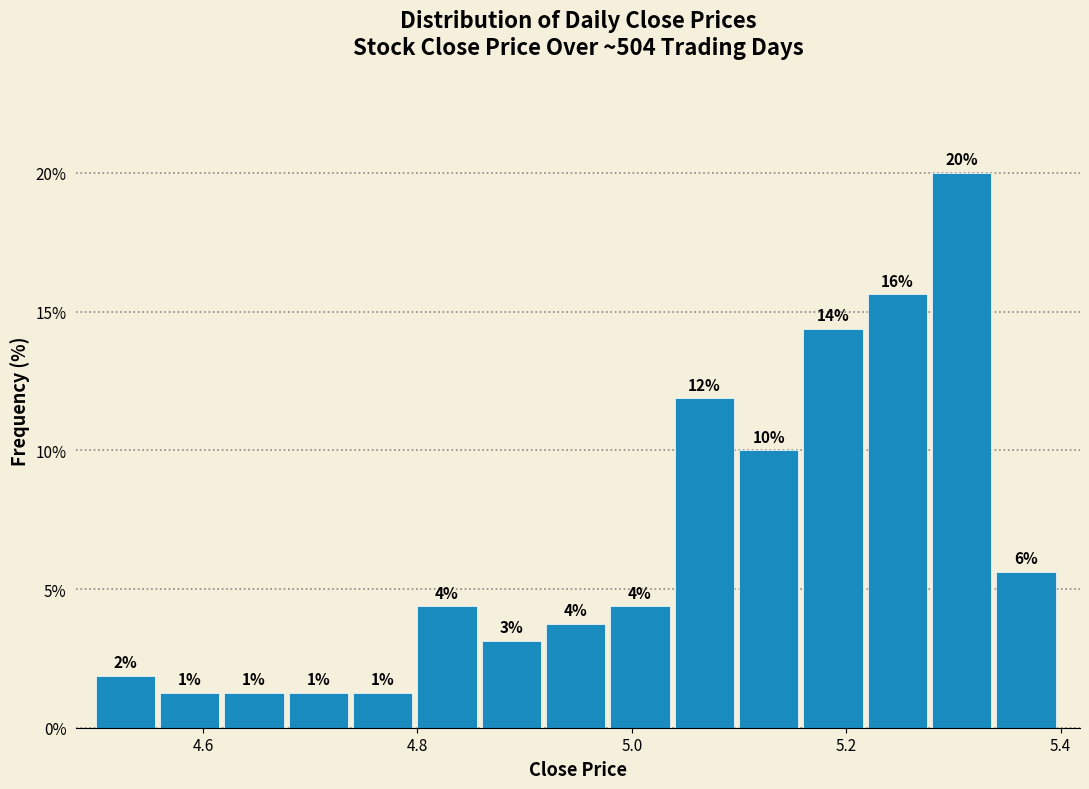

Around what value on the x-axis is the tallest bar? Give the approximate position of its centre, as read against the axis.

5.30